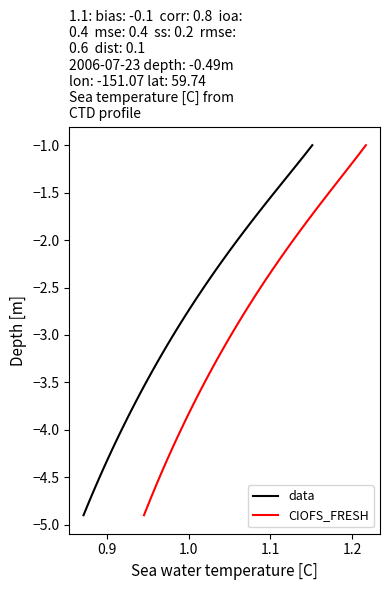

True or false: data and CIOFS_FRESH cross at least once.

False